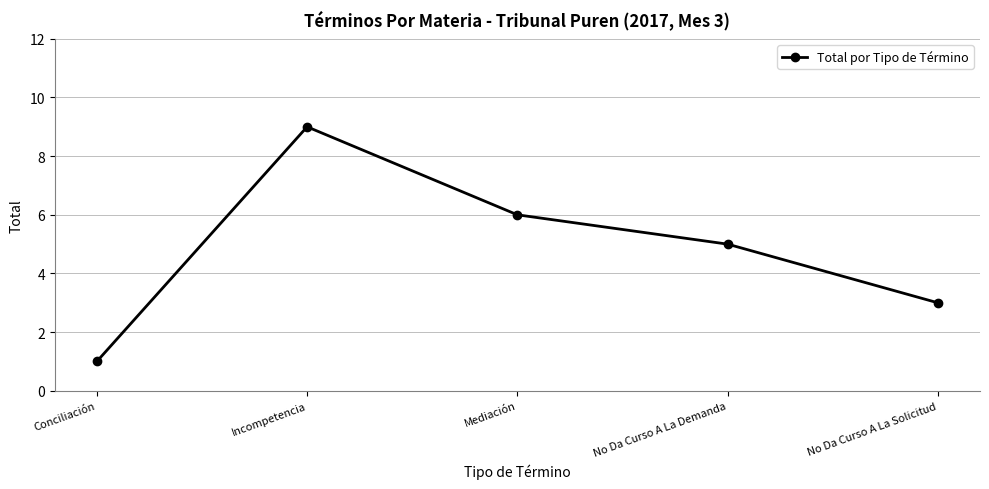

Approximately how many times larger is the value at No Da Curso A La Demanda compared to No Da Curso A La Solicitud?

1.7